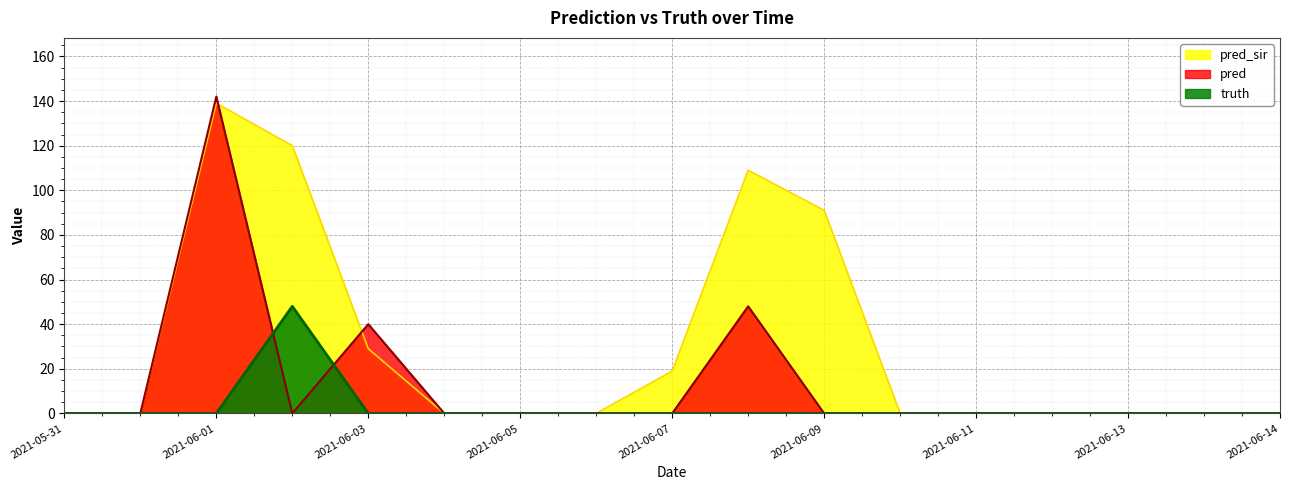

True or false: pred_sir and truth intersect in this chart.

False